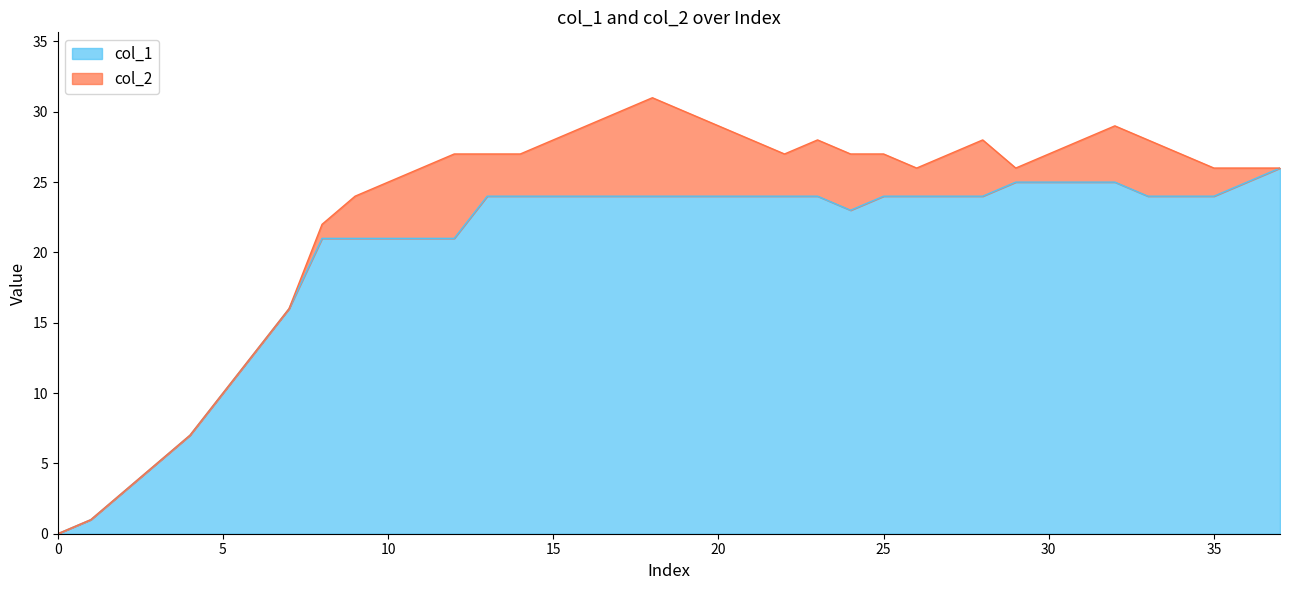

What is the difference between the maximum and minimum values?

26